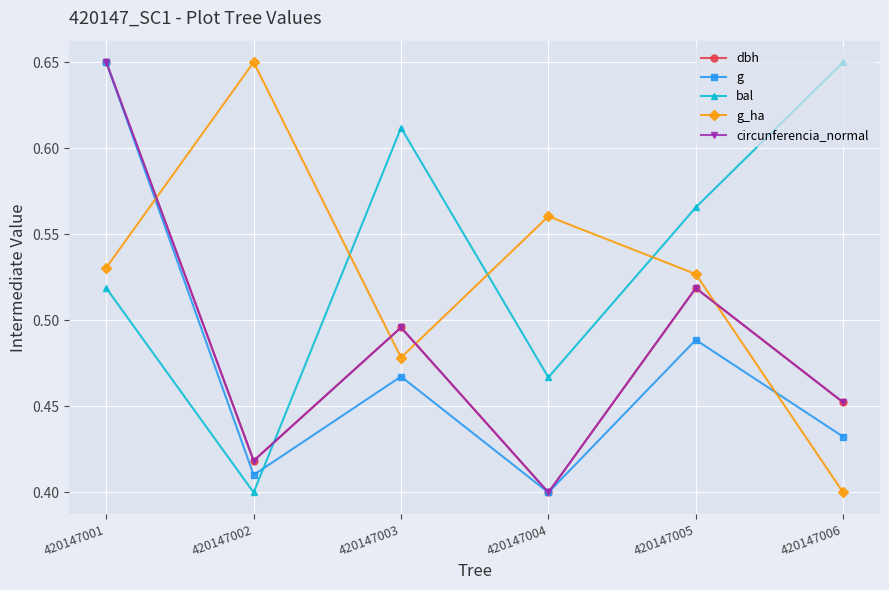

True or false: dbh has more than 1 points higher than both neighbors.

True